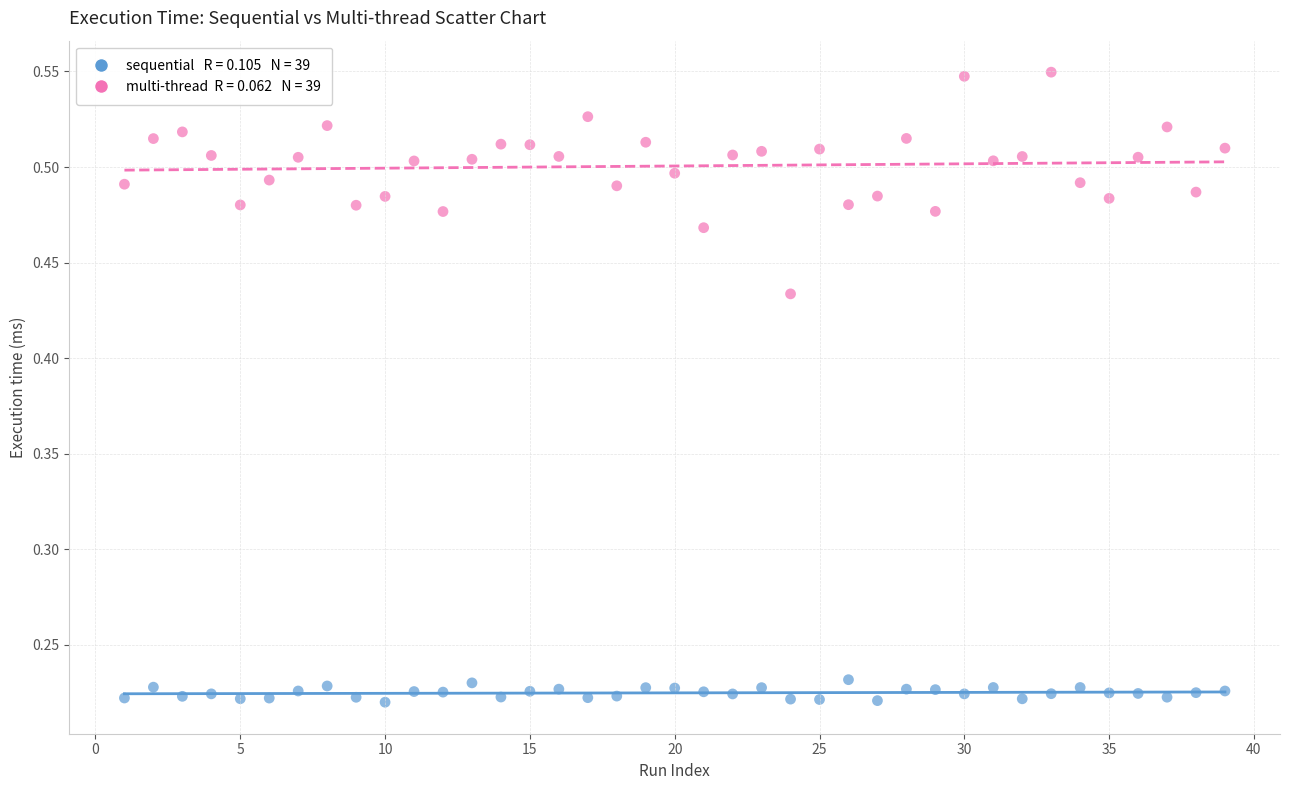

Across all data points, what is the range of Y values (max minus min)?

0.3